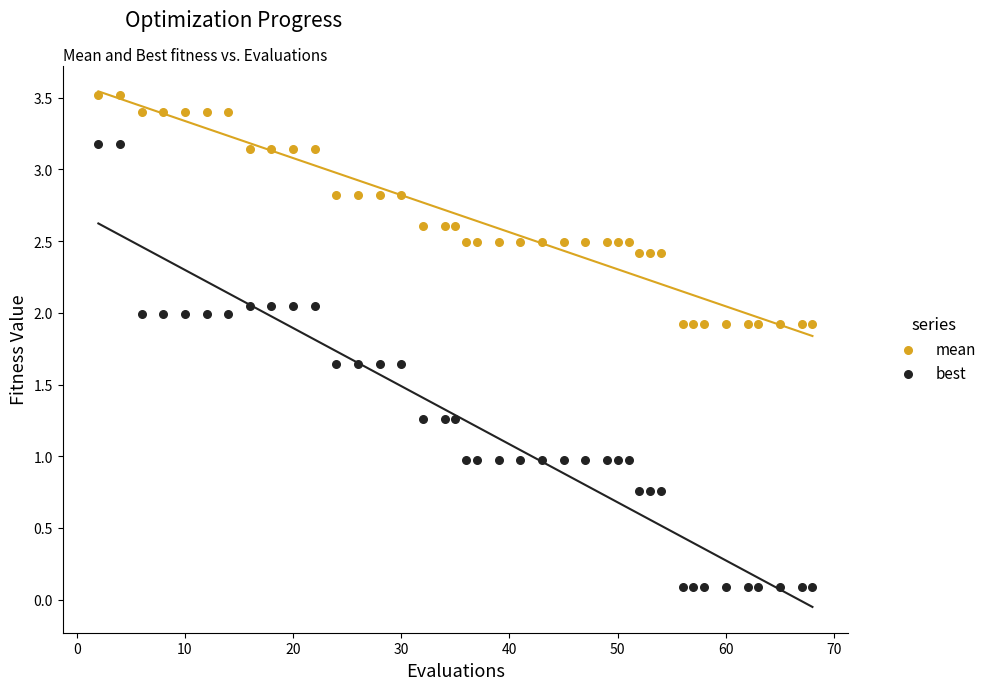

Which series has the widest spread of Y values?

best